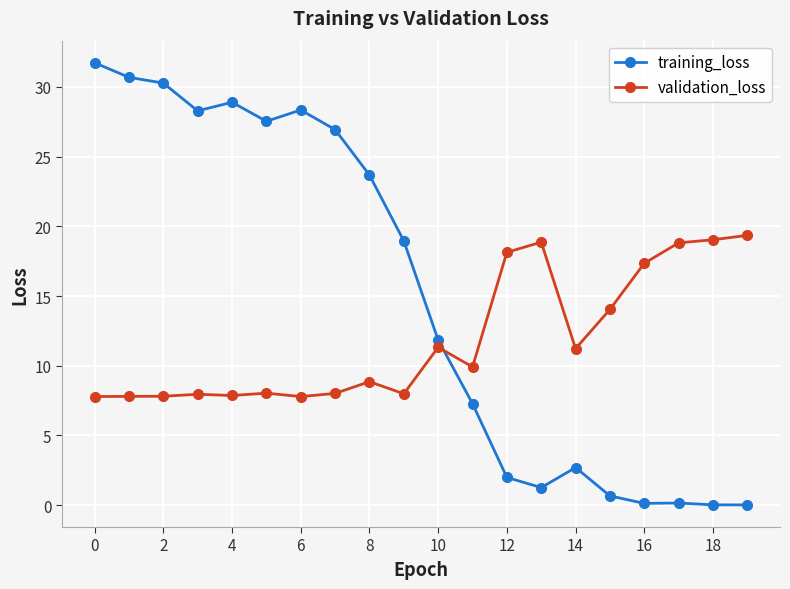

List the series in order of their overall mean, lowest first.

validation_loss, training_loss